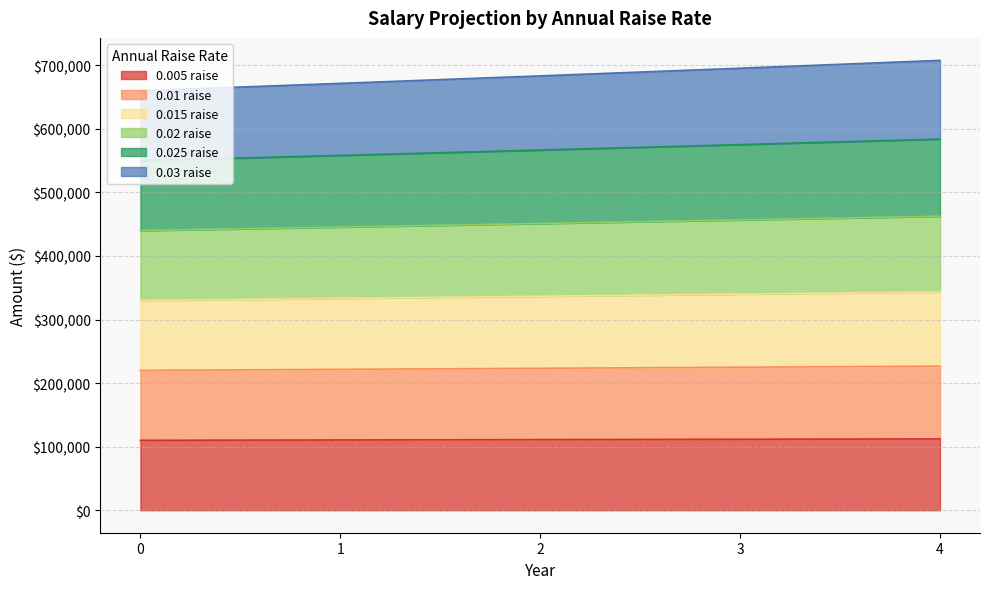

True or false: 0.025 raise and 0.015 raise cross at least once.

False